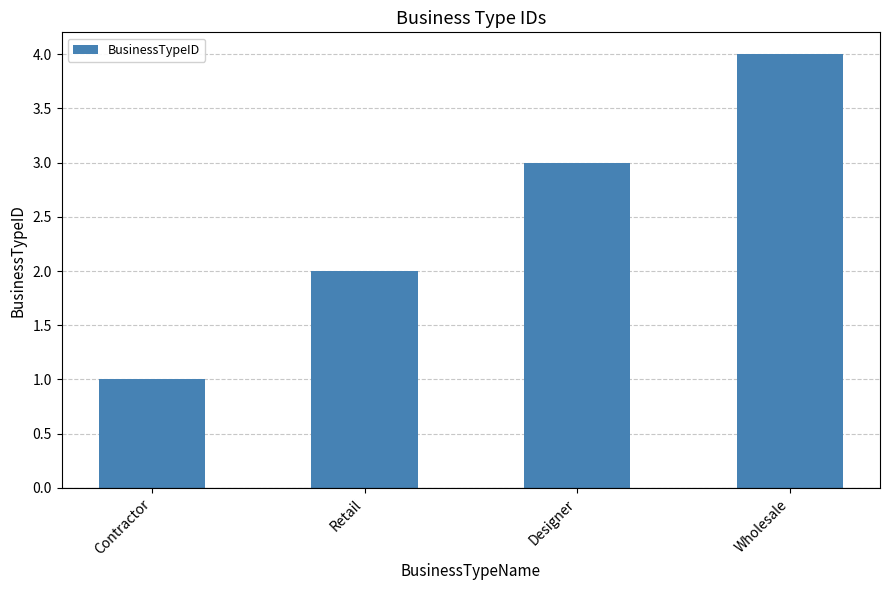

What is the ratio of the value at Retail to the value at Contractor?

2.0